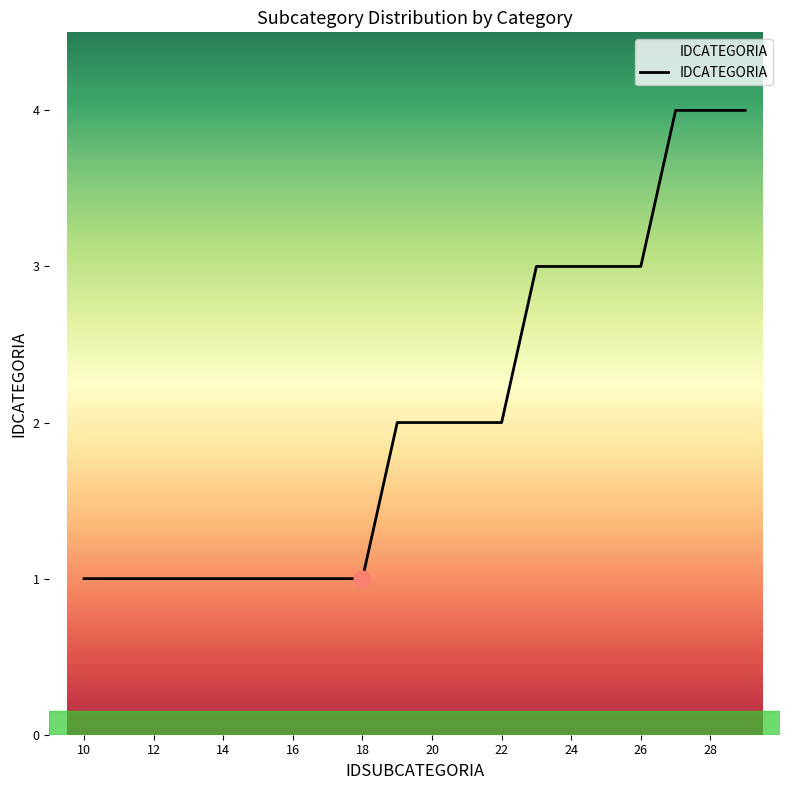

Reading left to right, what are all the values shown in this chart?

1	1	1	1	1	1	1	1	1	2	2	2	2	3	3	3	3	4	4	4